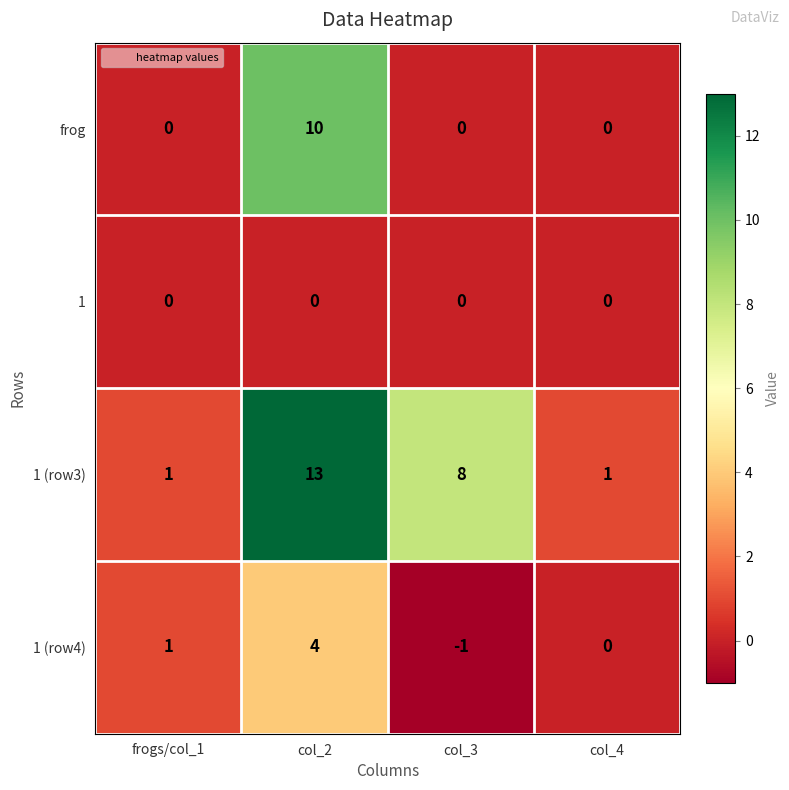

Which series changed the most between col_2 and col_3?

frog